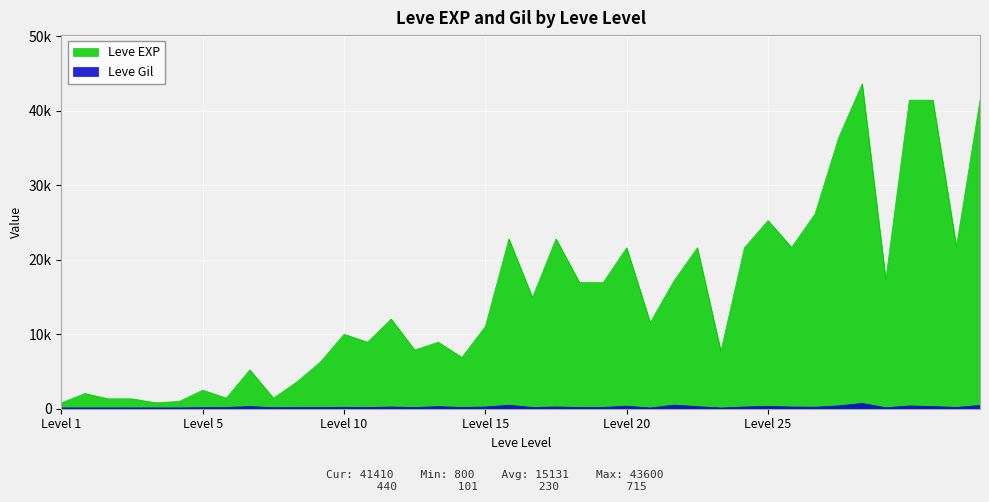

What is the greatest value displayed?

43600